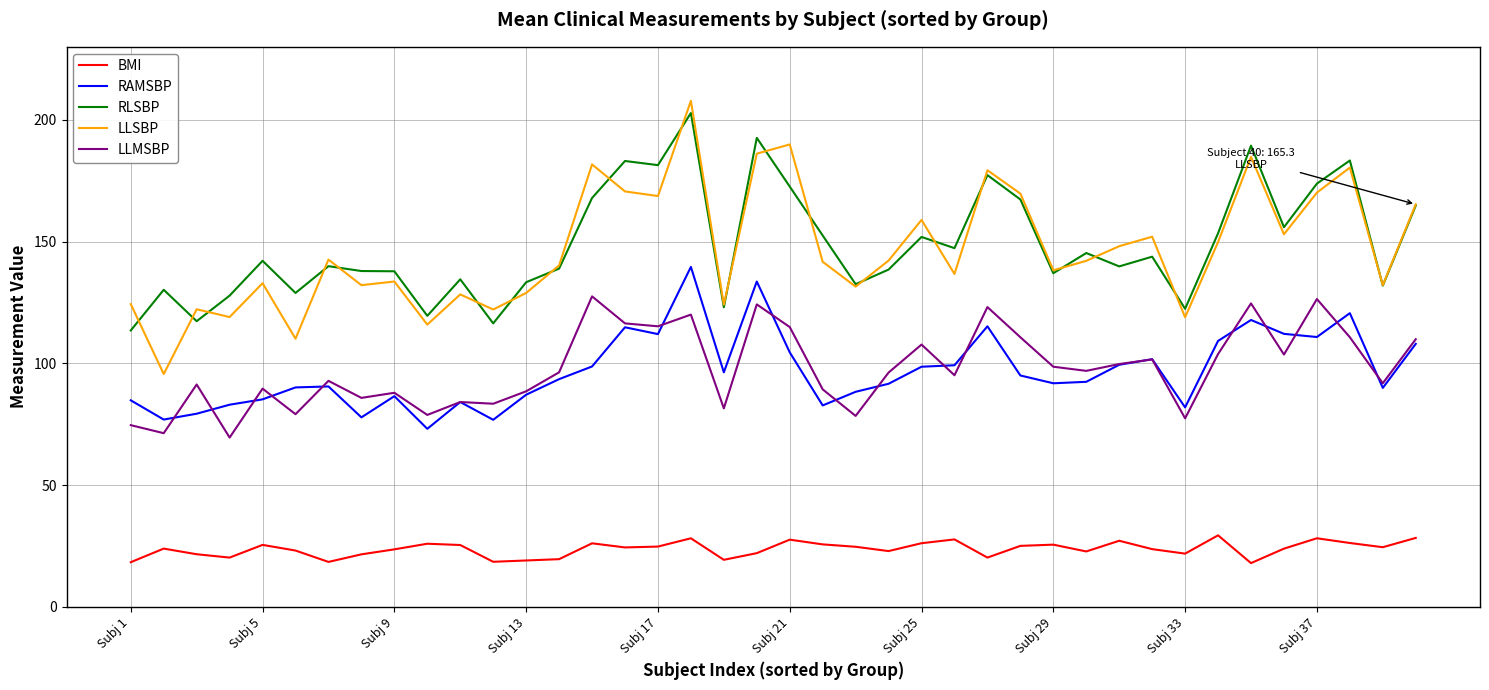

Which series has the largest range (max minus min)?

LLSBP